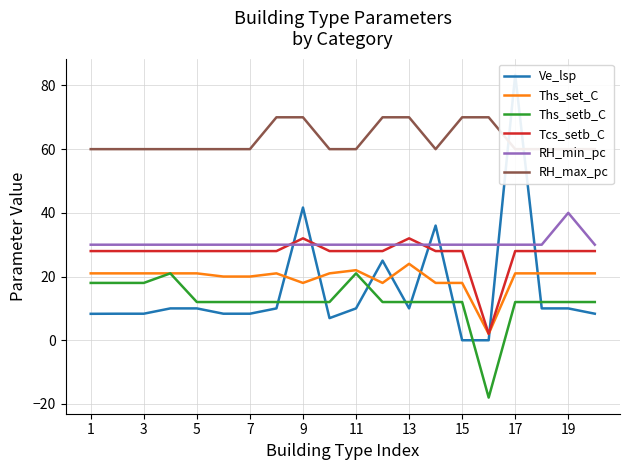

What is the lowest value of the RH_min_pc series?

30